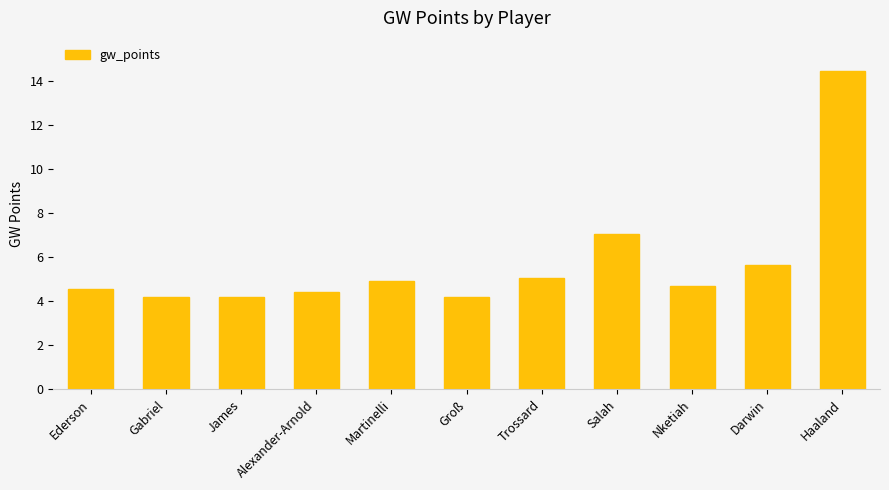

What is the ratio of the value at James to the value at Salah?

0.6